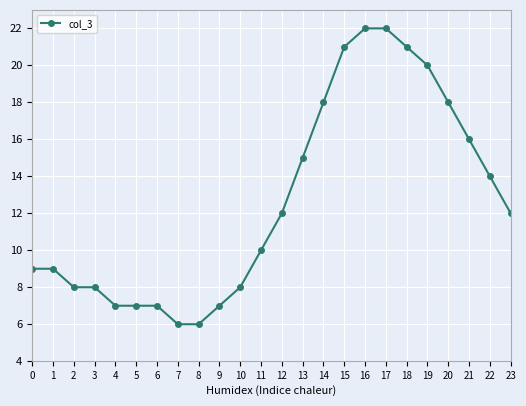

Where is the data nearest to the value 14?

22